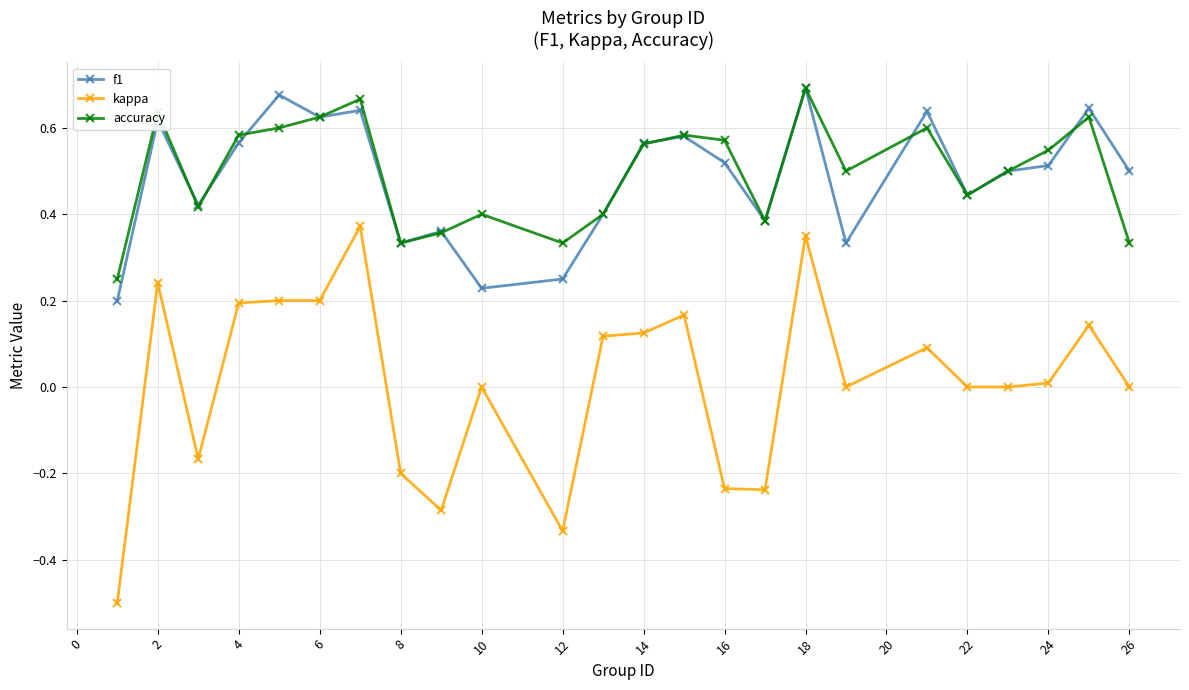

How many lines are shown in the chart?

3